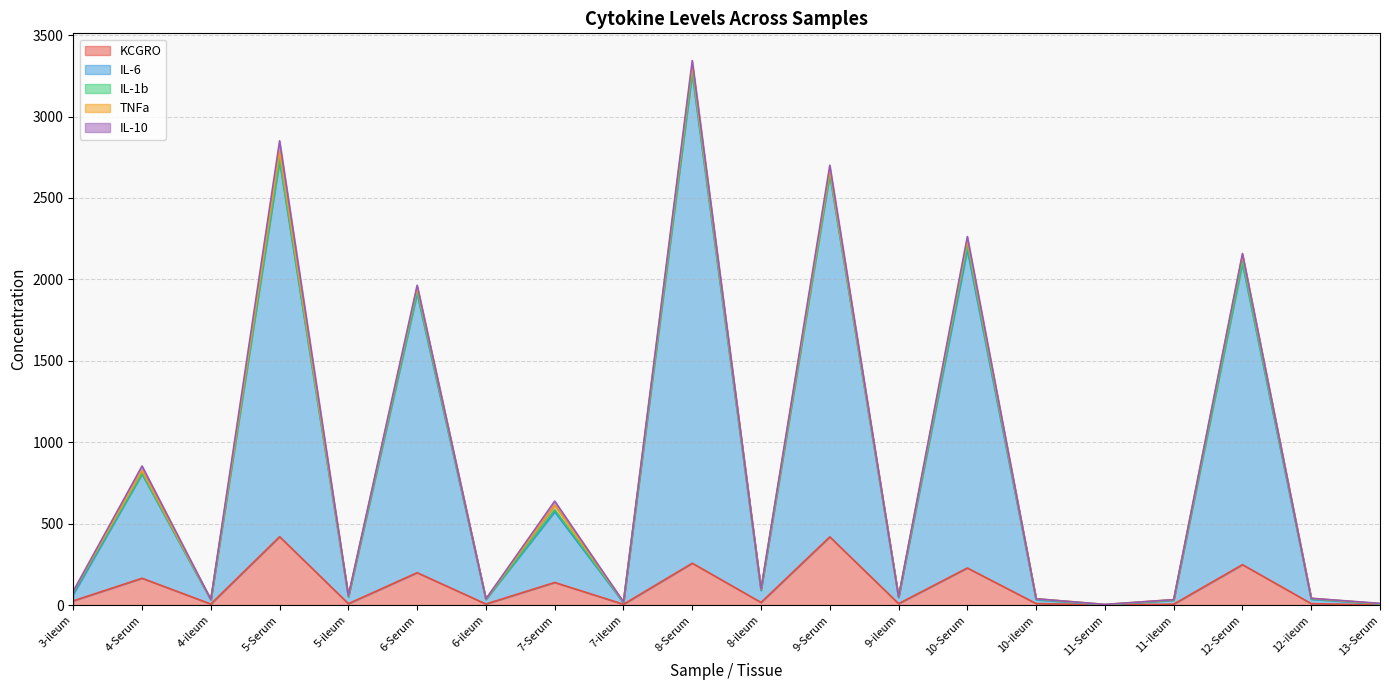

Reading left to right, transcribe all the data shown in this chart.

KCGRO: 26.3	165.0	6.8	420.1	8.9	199.2	6.8	139.1	5.2	257.4	16.4	419.0	8.9	228.0	9.5	1.1	5.8	248.5	9.2	0.7
IL-6: 39.4	639.8	24.9	2309.4	41.9	1714.7	27.9	434.0	9.8	3007.5	73.5	2226.2	38.3	1954.6	23.7	0.0	23.9	1852.1	26.9	5.5
IL-1b: 15.2	5.6	2.0	11.6	3.1	11.6	2.2	12.3	3.9	14.4	5.2	6.8	2.5	25.8	4.5	1.4	2.4	8.0	3.9	1.7
TNFa: 3.0	15.7	1.2	45.3	1.8	25.9	1.2	29.0	1.2	36.6	2.4	22.5	1.3	31.0	1.5	1.4	1.5	40.7	1.9	0.7
IL-10: 2.1	28.1	0.2	64.5	2.5	12.7	0.0	24.1	0.0	27.8	2.2	26.4	0.0	23.6	0.0	0.5	0.0	9.8	0.0	2.2